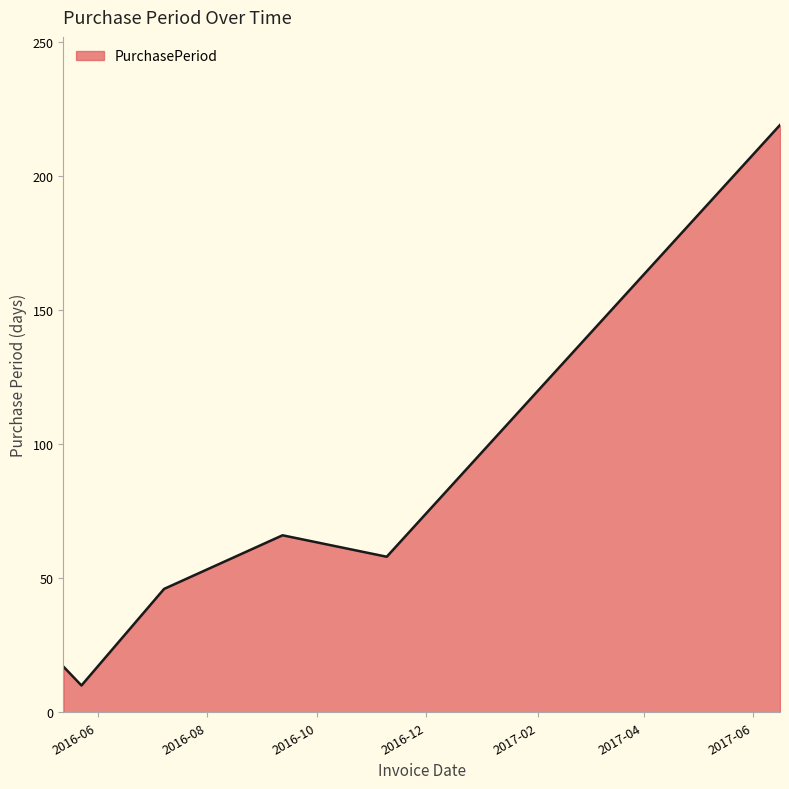

Reading right to left, transcribe all the data shown in this chart.

219	58	66	46	10	17